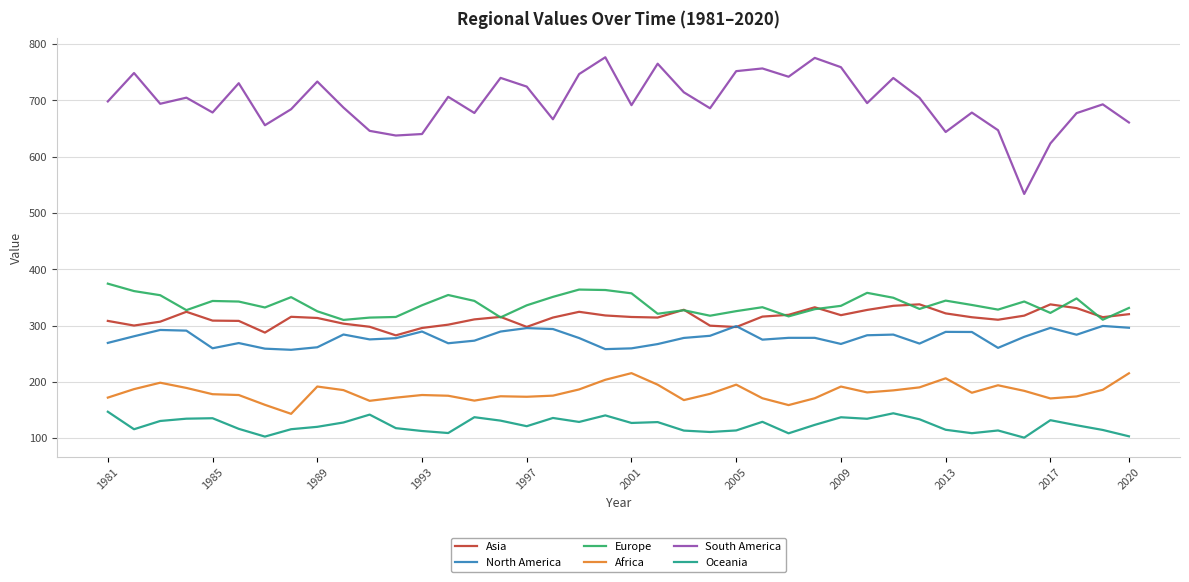

Rank the series by their maximum value, from highest to lowest.

South America, Europe, Asia, North America, Africa, Oceania